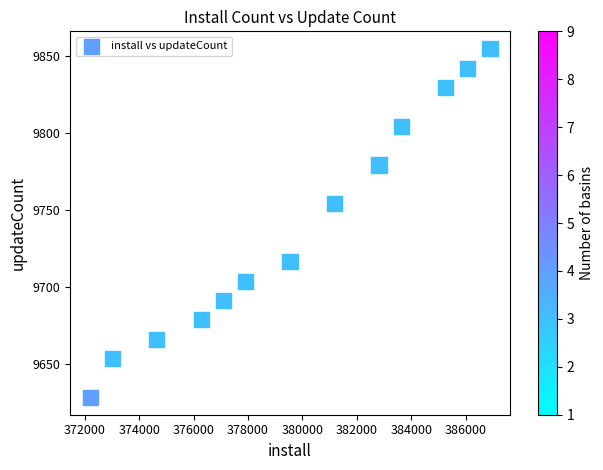

What is the range of X values (max minus min)?

14702.2